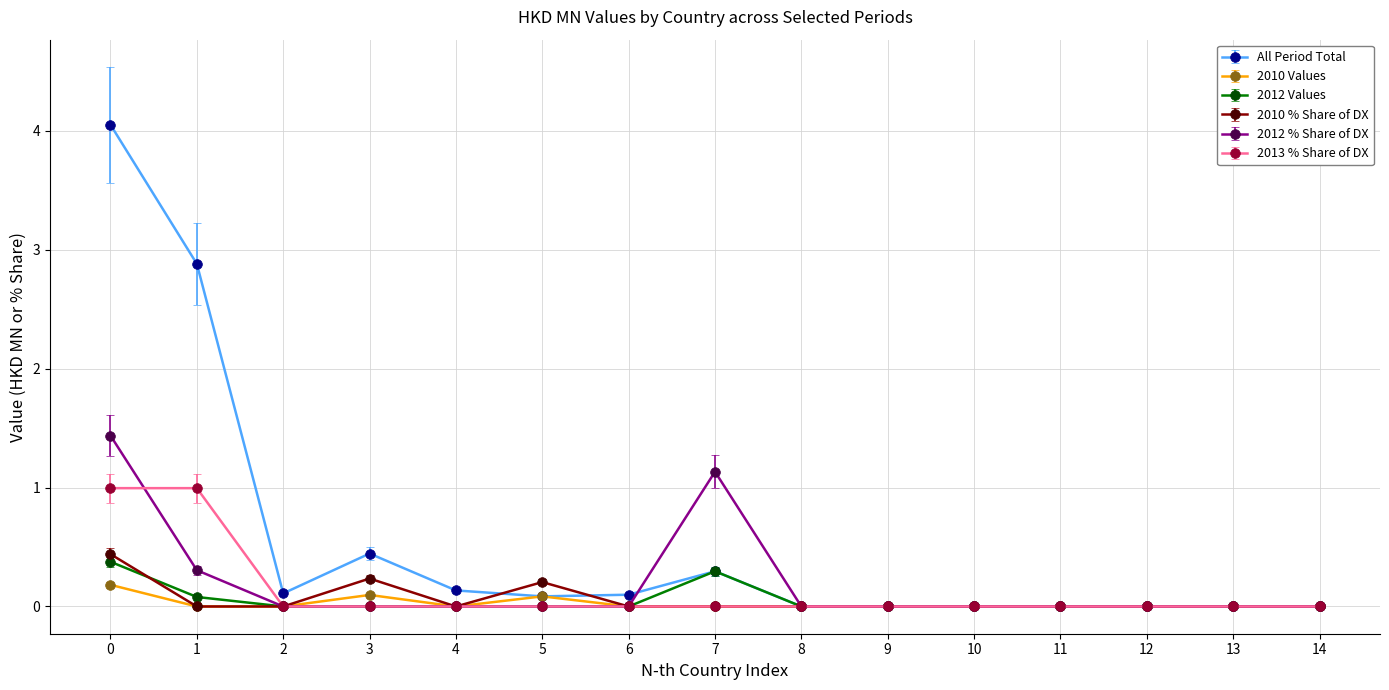

True or false: 2012 % Share of DX has more than 0 interior local peaks.

True